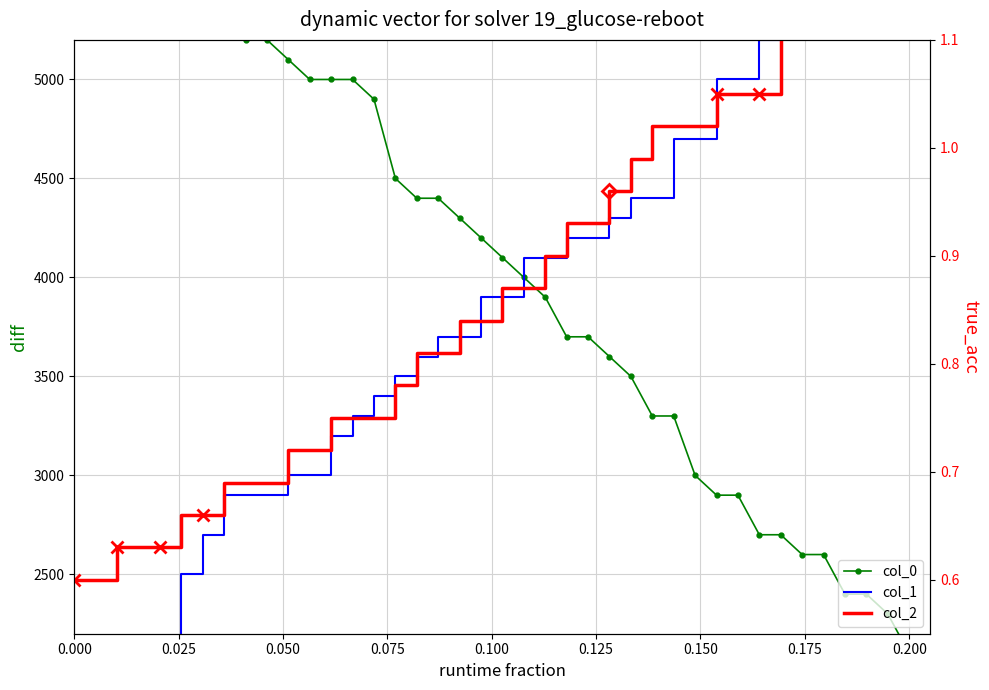

List the series in order of their peak value, lowest first.

col_2, col_0, col_1